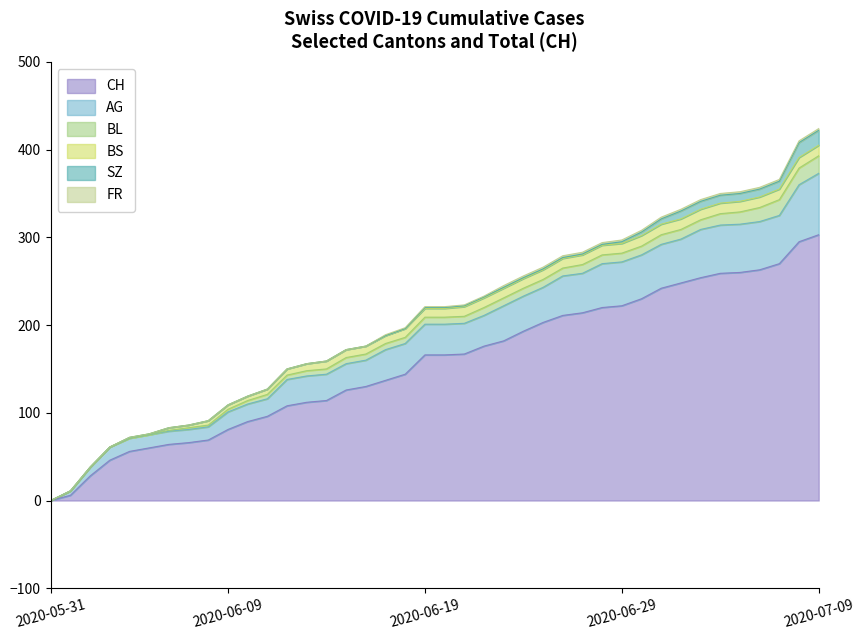

True or false: AG has a value of 104 at 39.

False